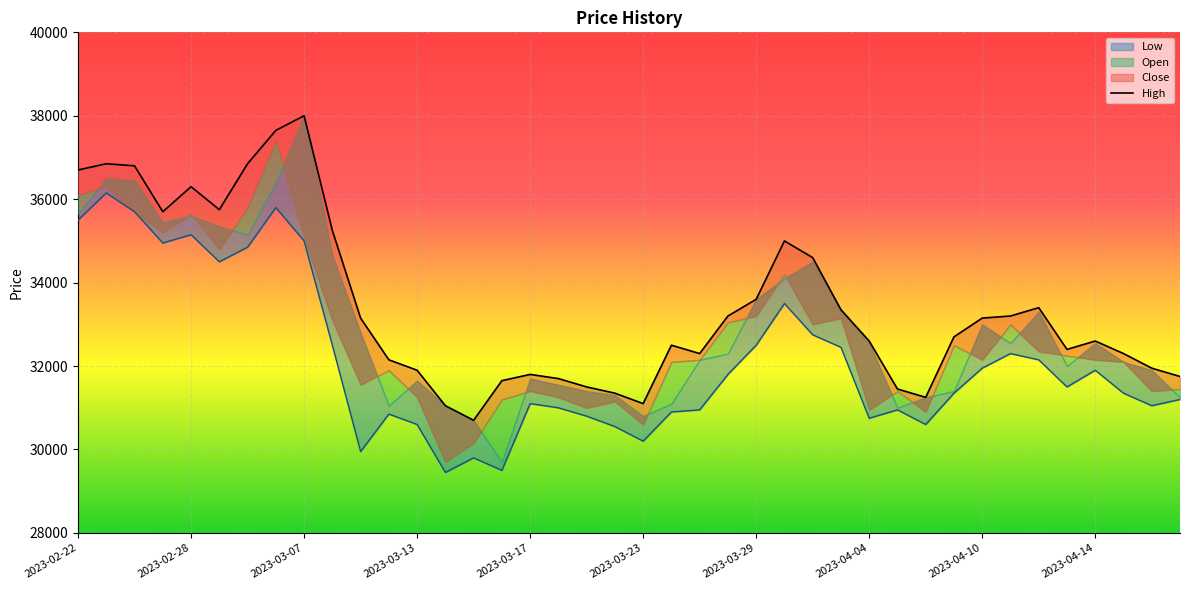

What is the average value?

33430